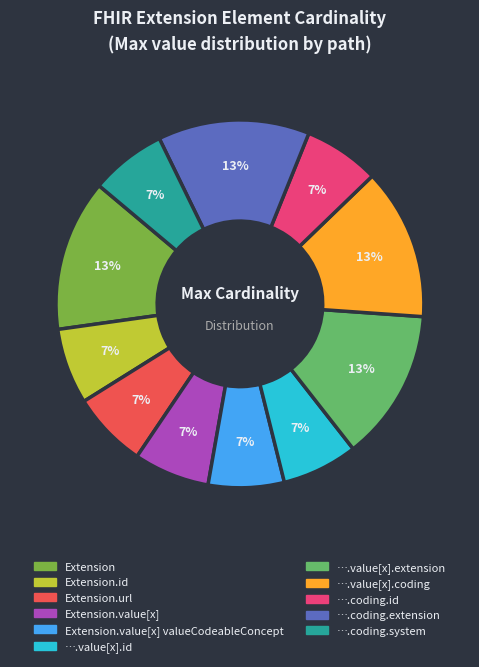

To the nearest percent, what is the average slice percentage?

9%